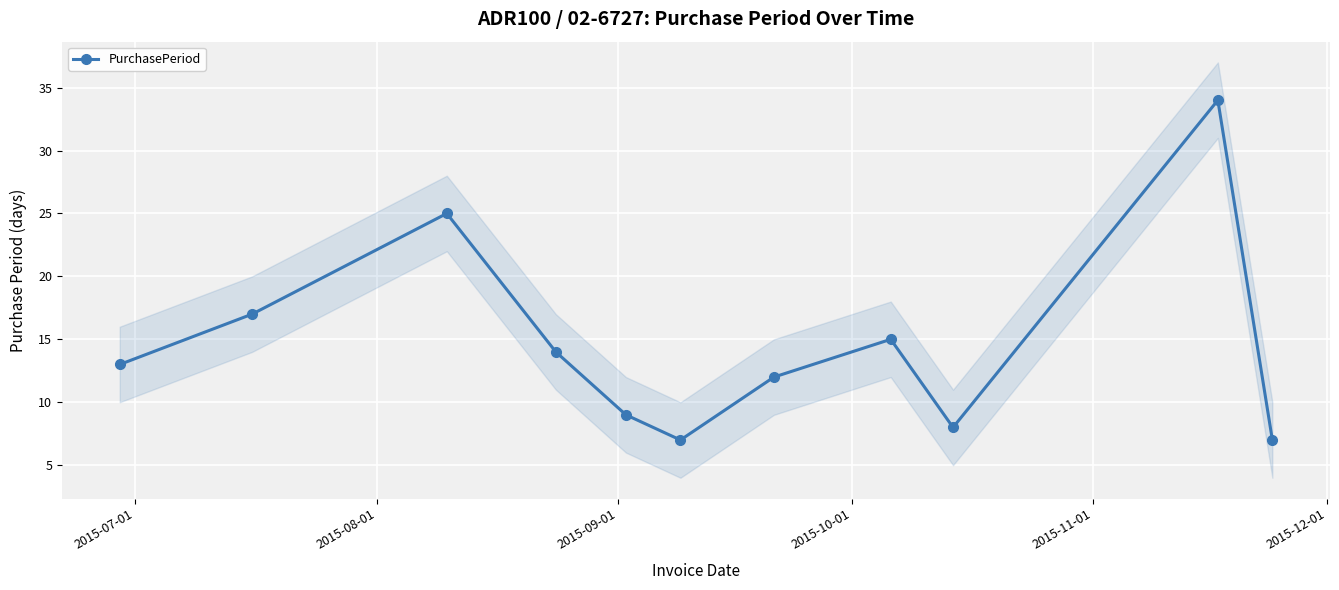

How many points are lower than both their immediate neighbors (excluding endpoints)?

2